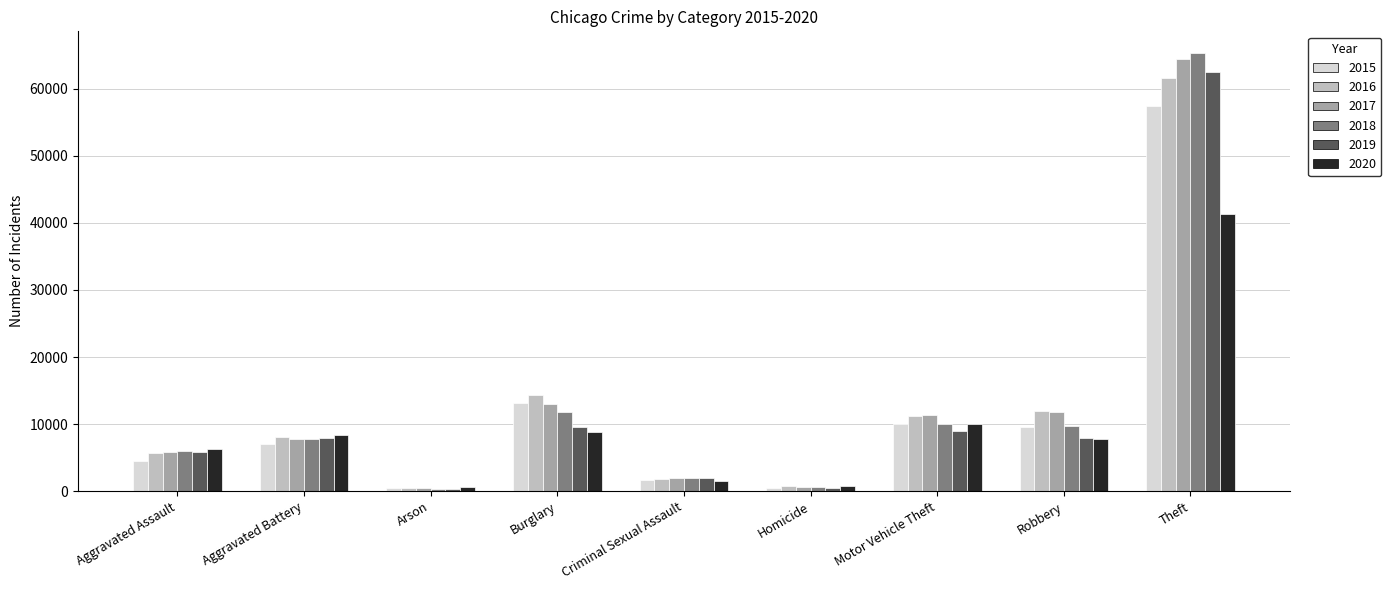

What is the sum of all 2019 values?

105587